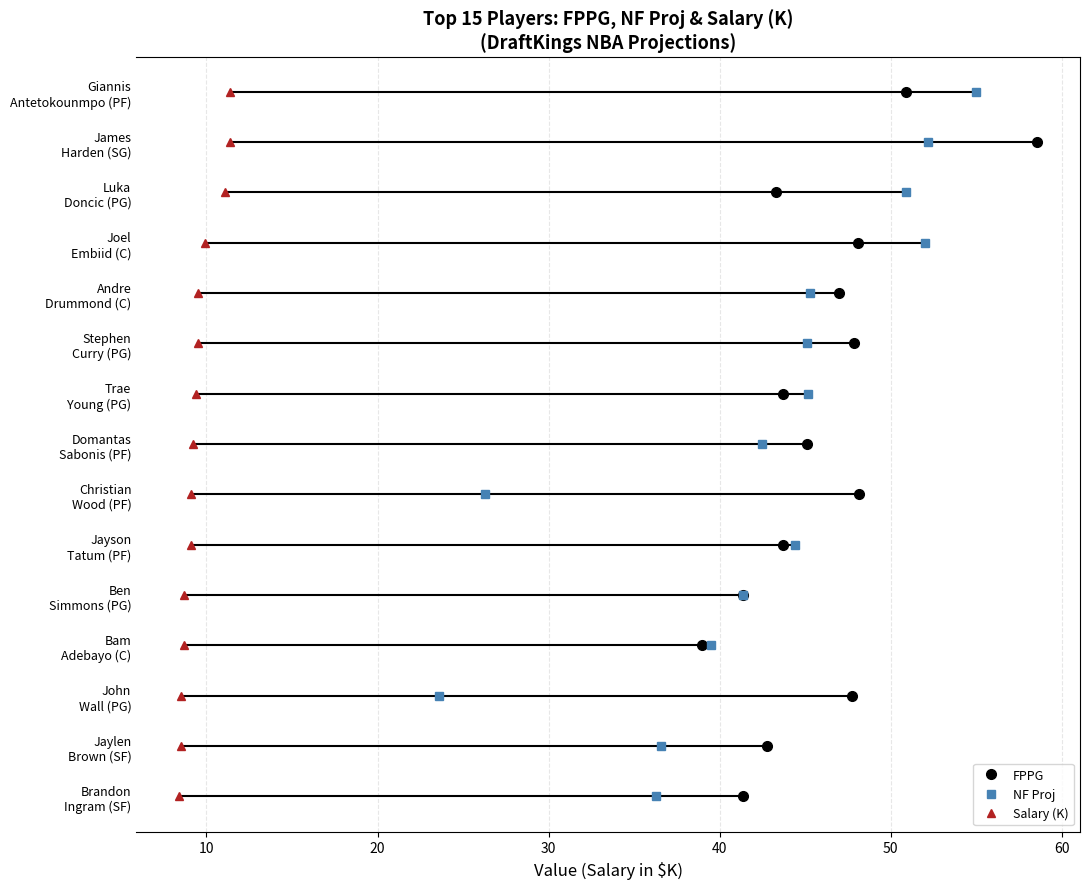

True or false: Salary (K) and NF Proj intersect in this chart.

False